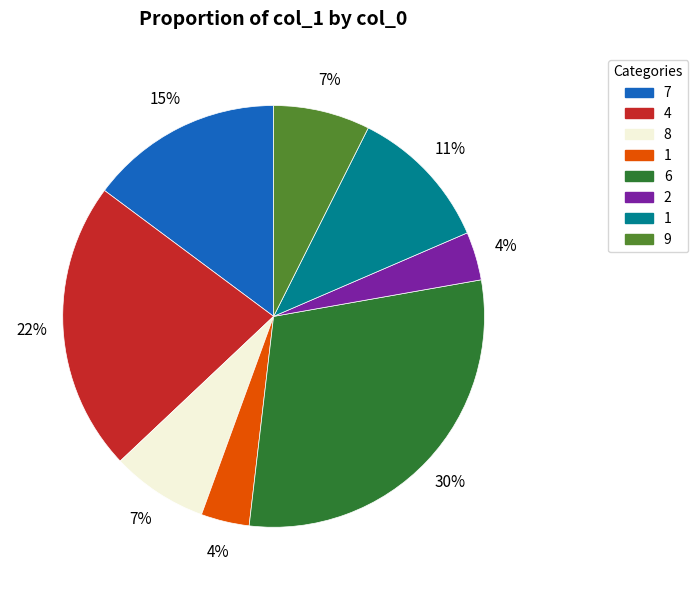

To the nearest percent, what is the difference between the largest and smallest slice percentages?

26%